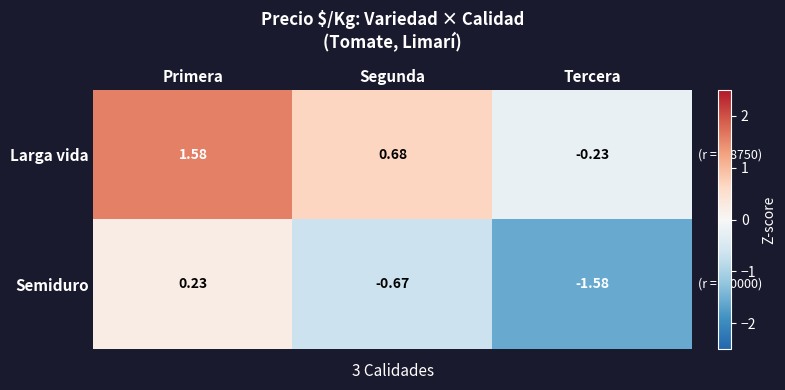

Rank the series at Tercera from lowest to highest value.

Semiduro, Larga vida